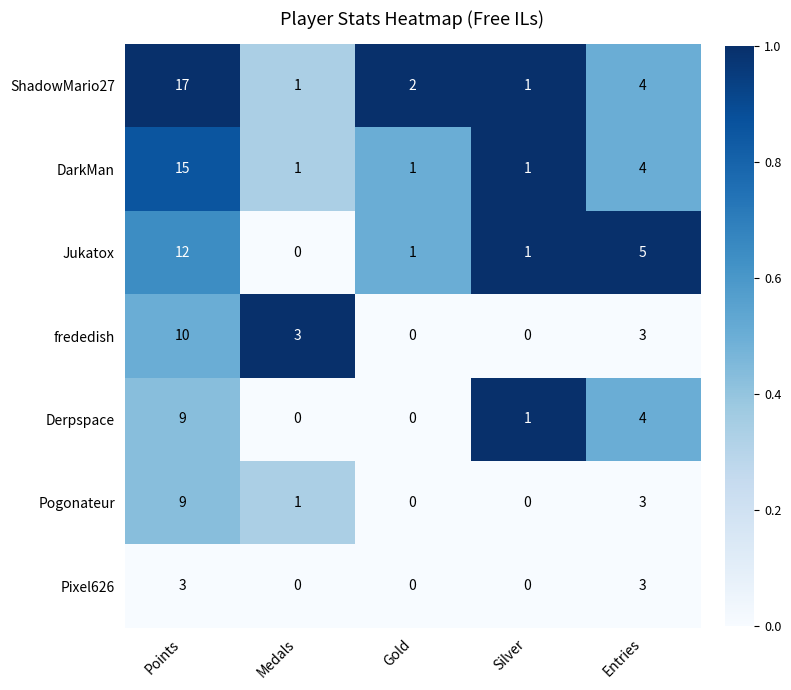

At which category is the sum across all series the highest?

Points